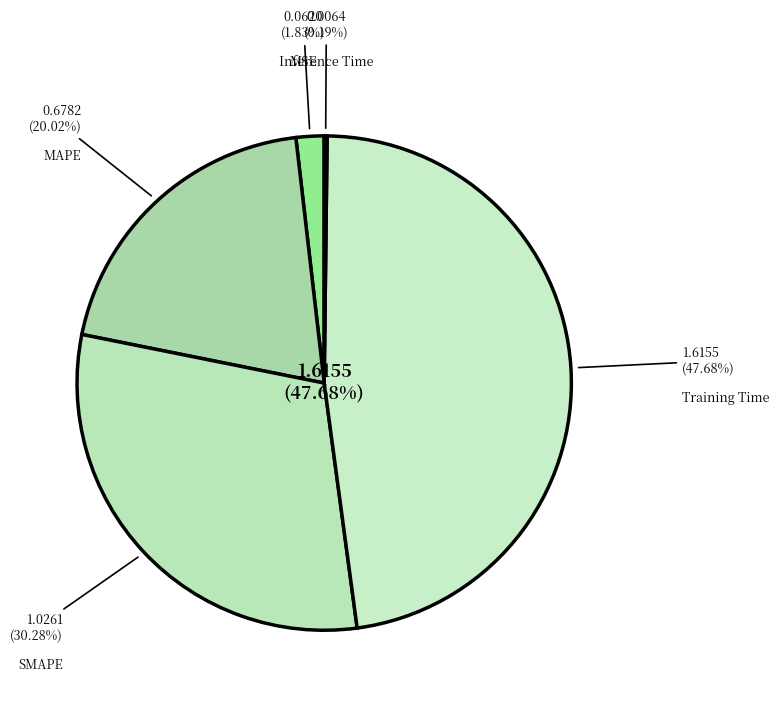

To the nearest percent, what portion does MSE represent?

2%